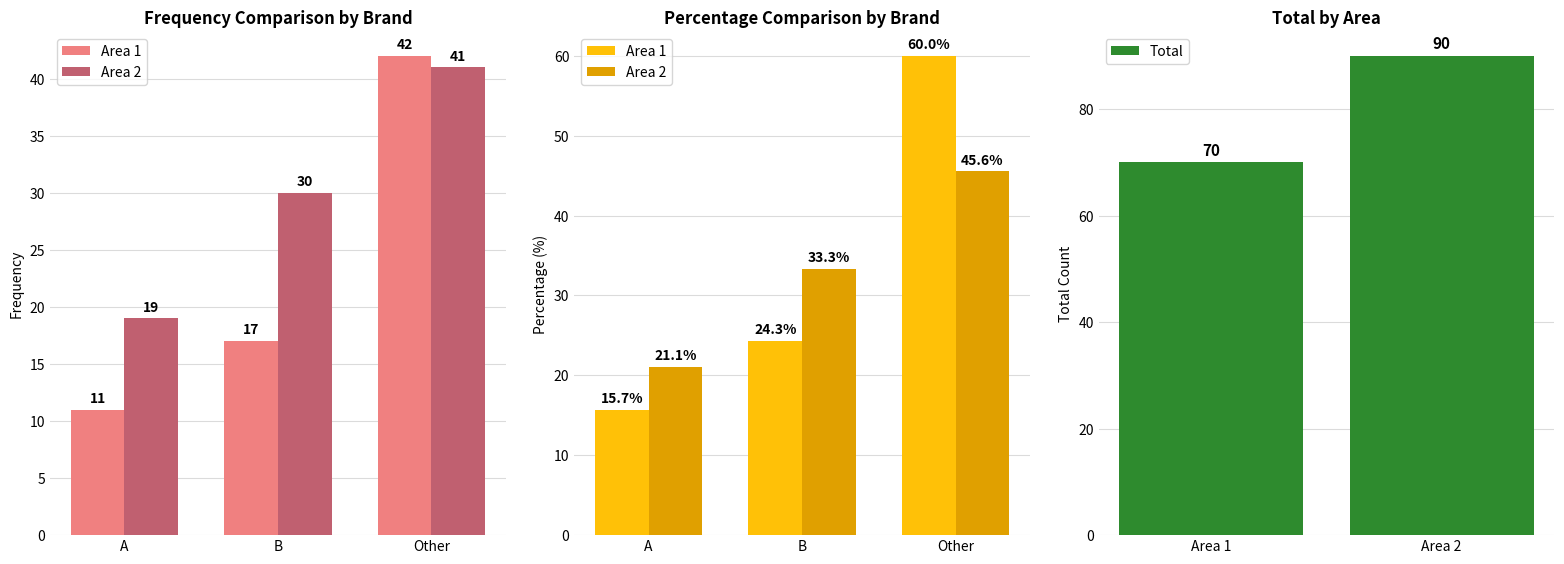

What is the label of the 1st bar from the left?

A